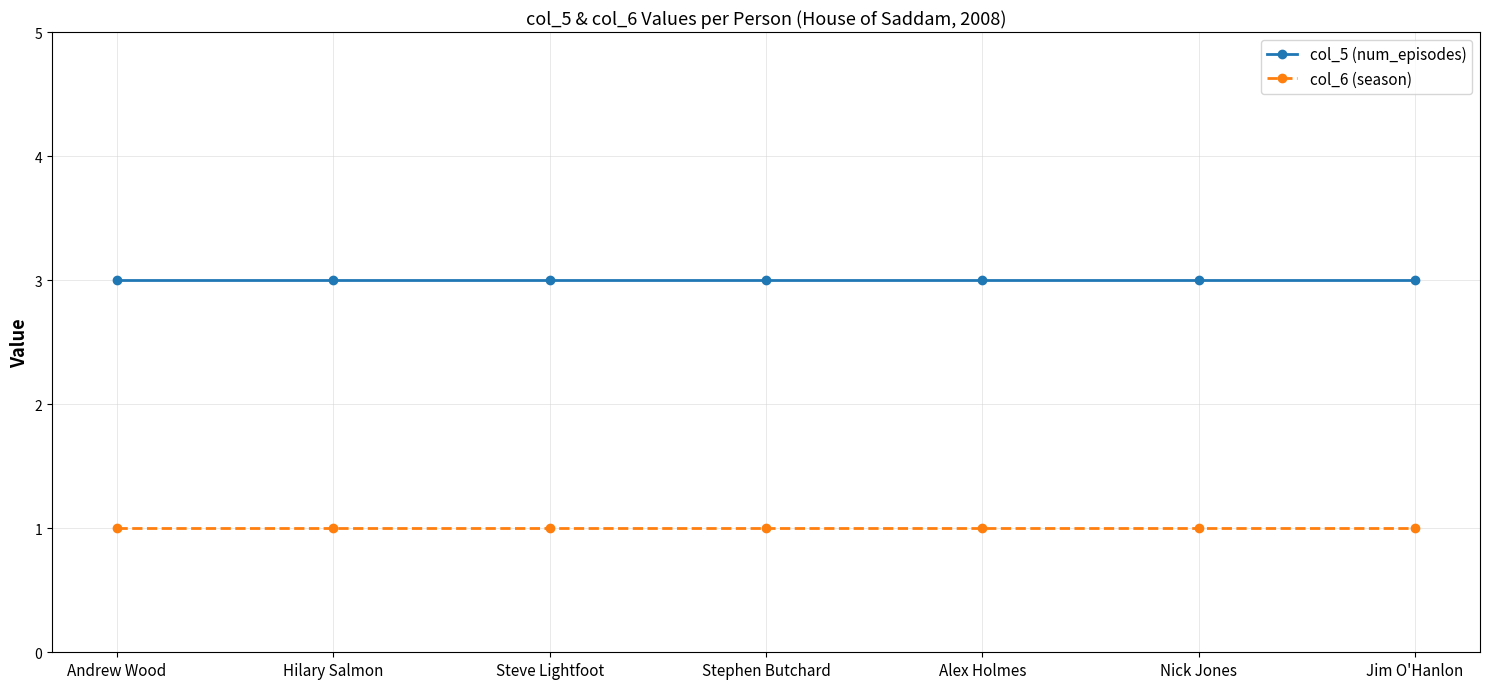

What is the maximum value shown in the chart?

3